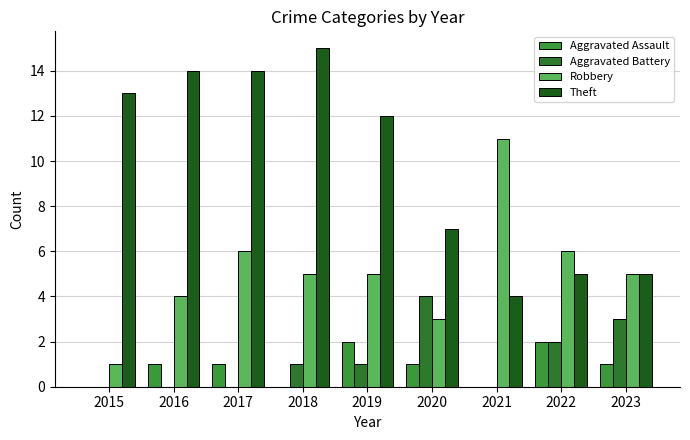

At which category is the sum across all series the highest?

2017